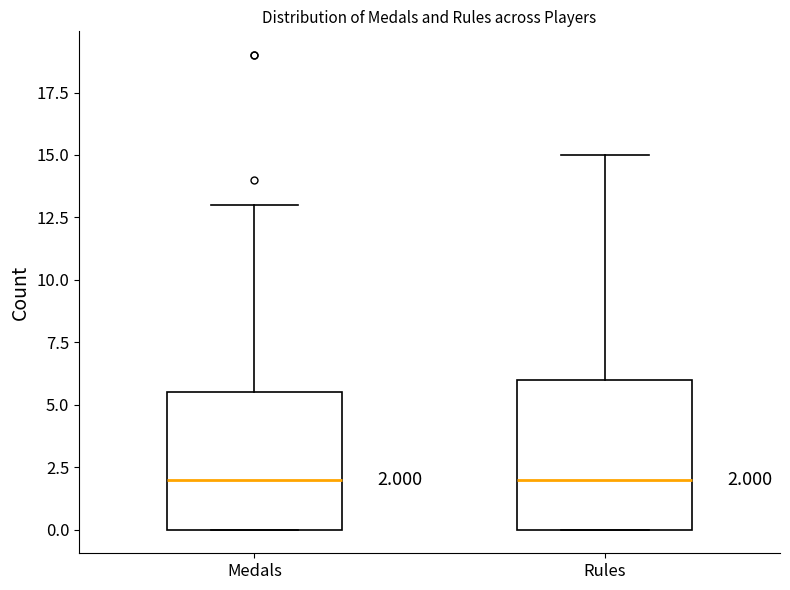

Comparing the boxes themselves (not the whiskers), which one is the tallest?

Rules